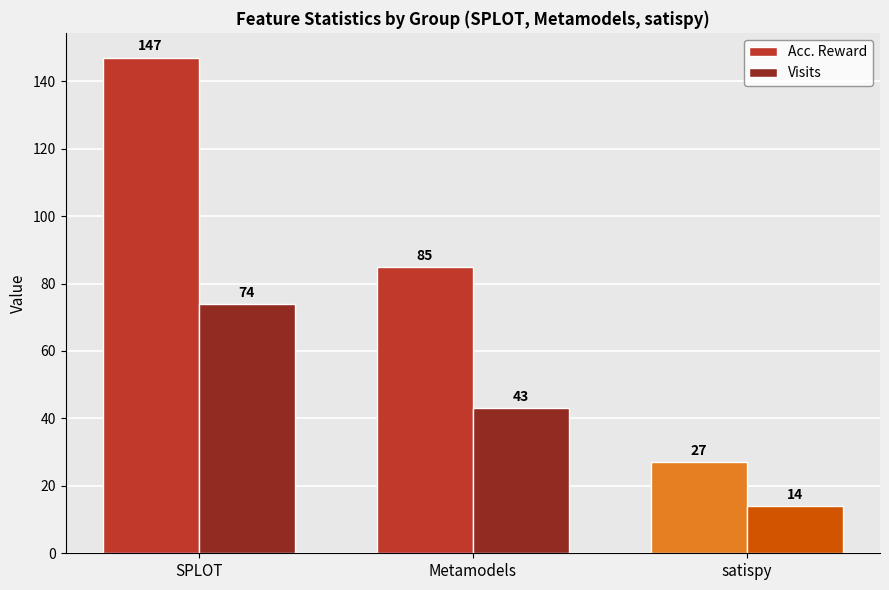

What is the maximum value shown in the chart?

147